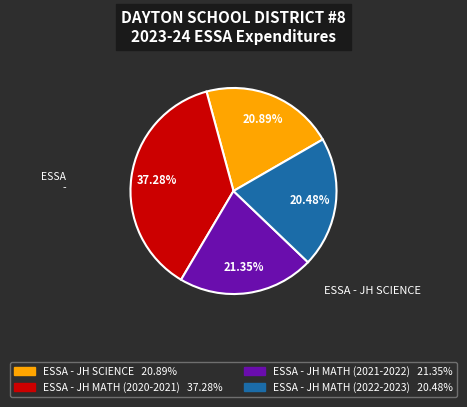

Is there any slice that represents more than half of the pie?

No